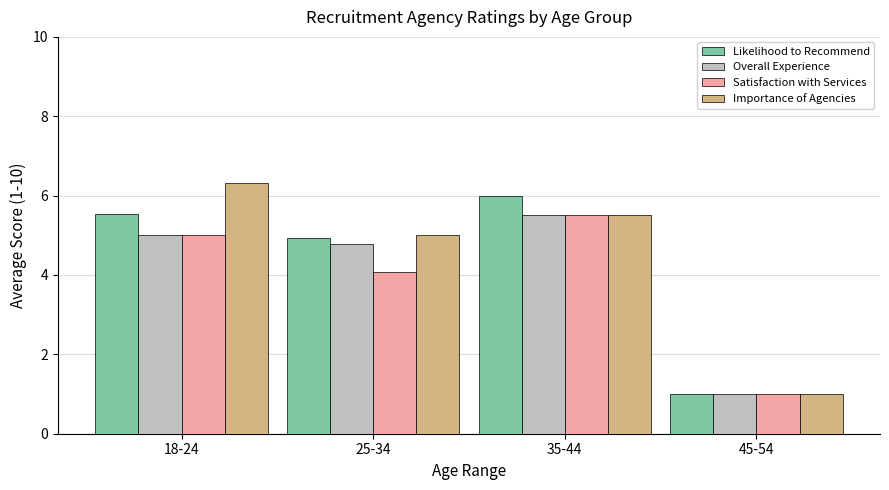

Reading left to right, list all the values displayed in this chart.

Likelihood to Recommend: 18-24=5.5	25-34=4.9	35-44=6.0	45-54=1.0
Overall Experience: 18-24=5.0	25-34=4.8	35-44=5.5	45-54=1.0
Satisfaction with Services: 18-24=5.0	25-34=4.1	35-44=5.5	45-54=1.0
Importance of Agencies: 18-24=6.3	25-34=5.0	35-44=5.5	45-54=1.0